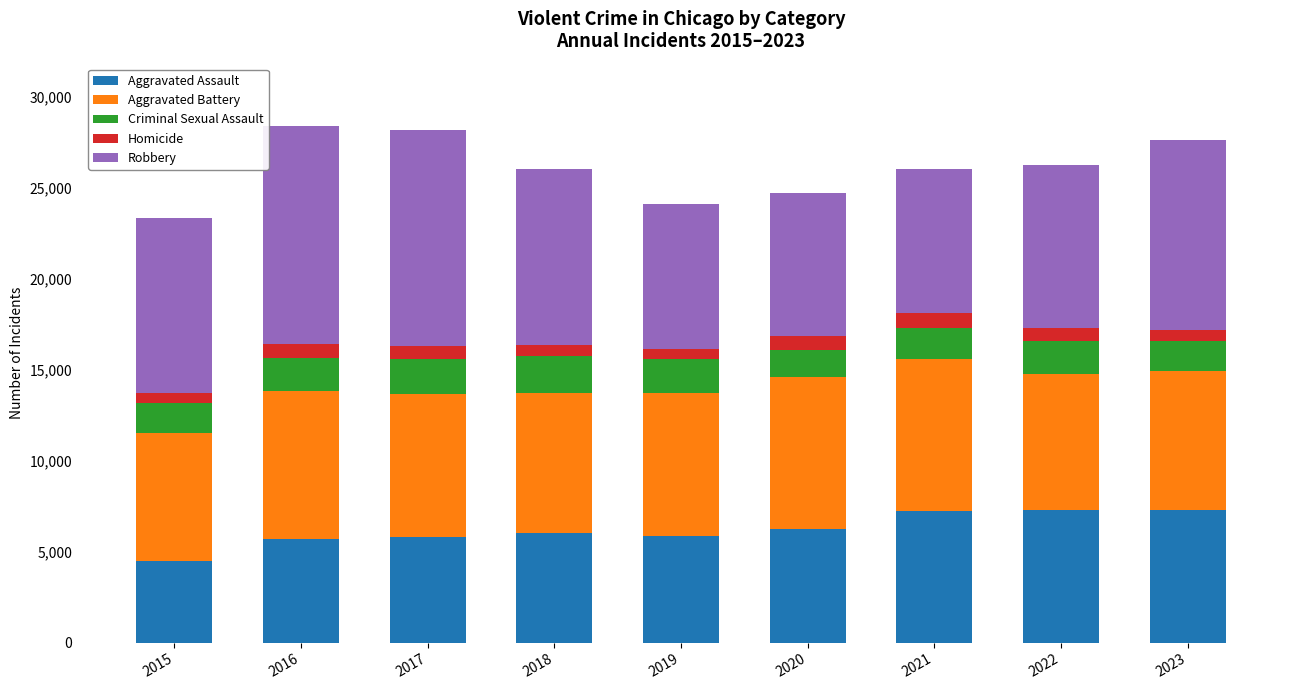

What is the minimum value for Aggravated Assault?

4480